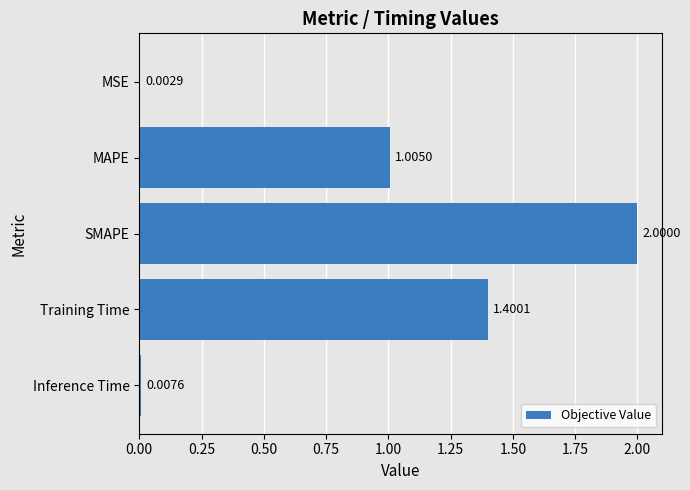

Between MAPE and Inference Time, which is larger?

MAPE